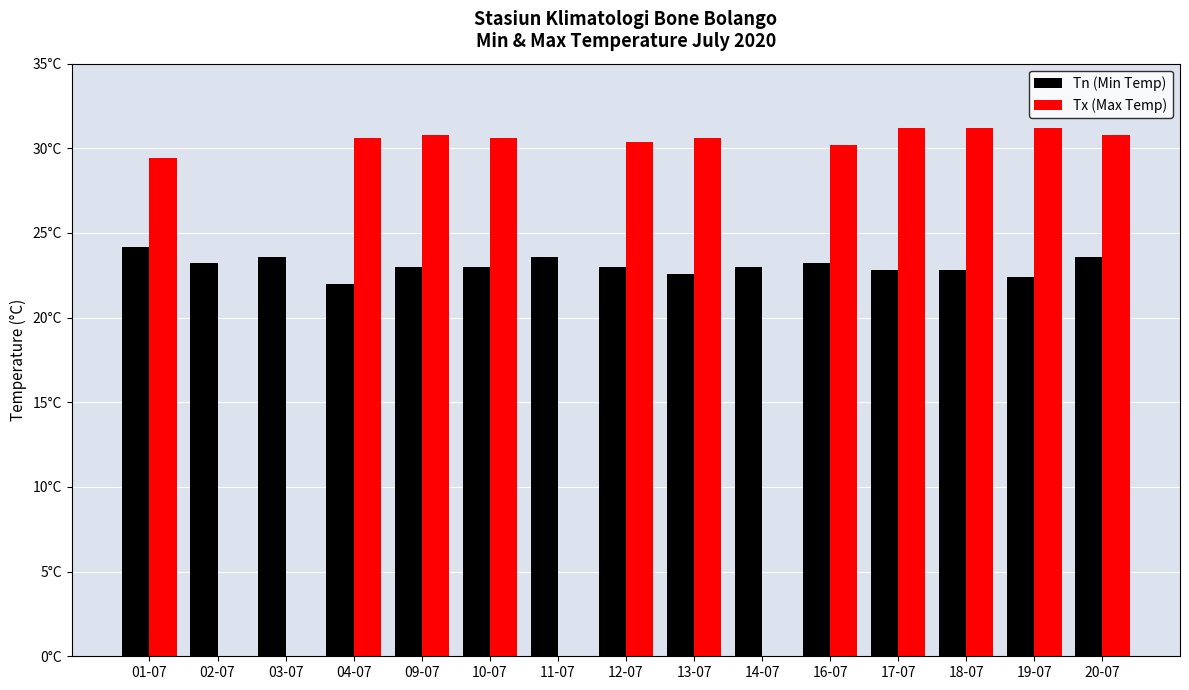

What are all the series names shown in the legend?

Tn (Min Temp), Tx (Max Temp)